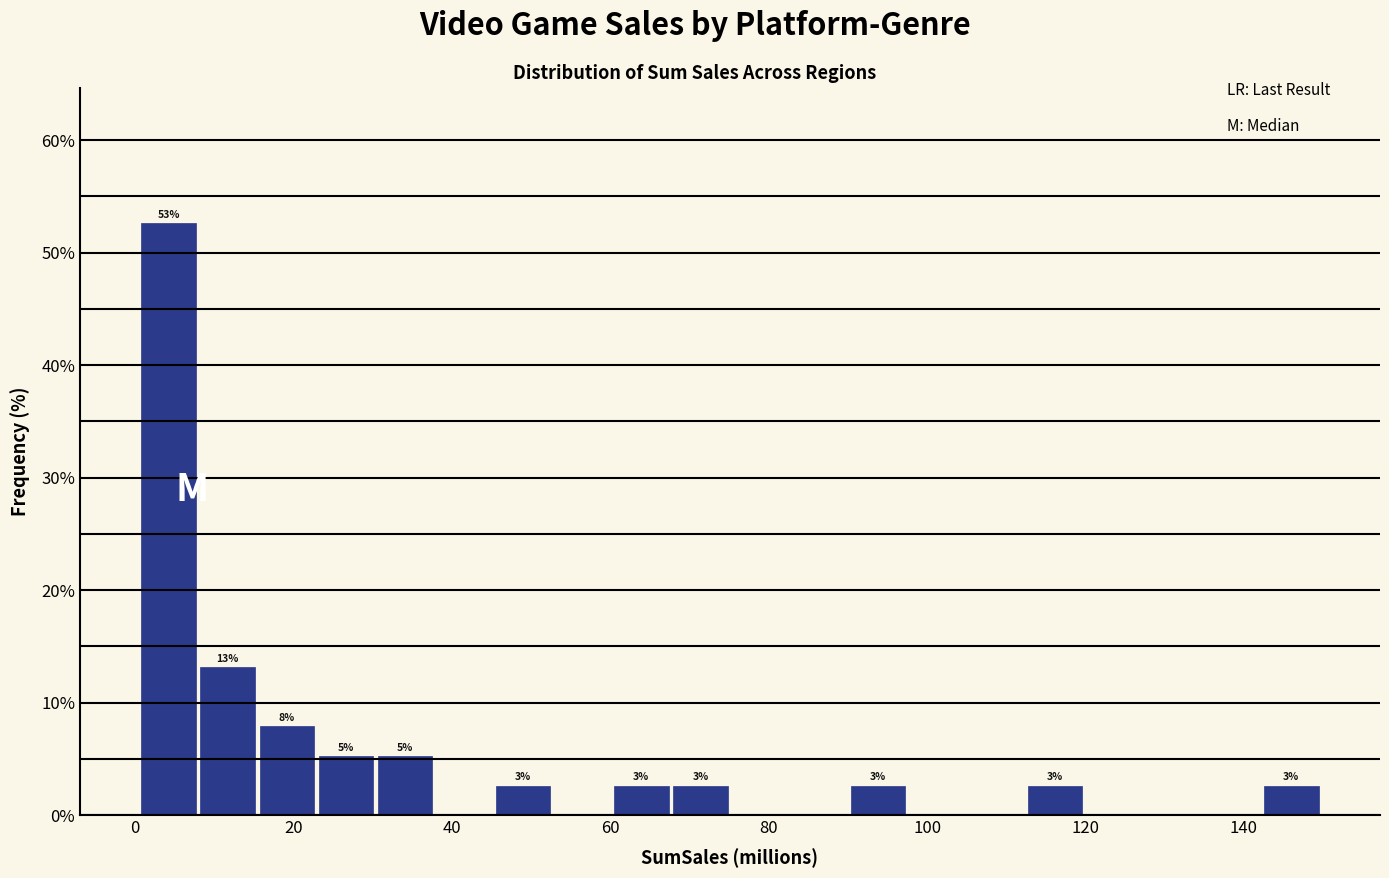

Around what value on the x-axis is the tallest bar? Give the approximate position of its centre, as read against the axis.

4